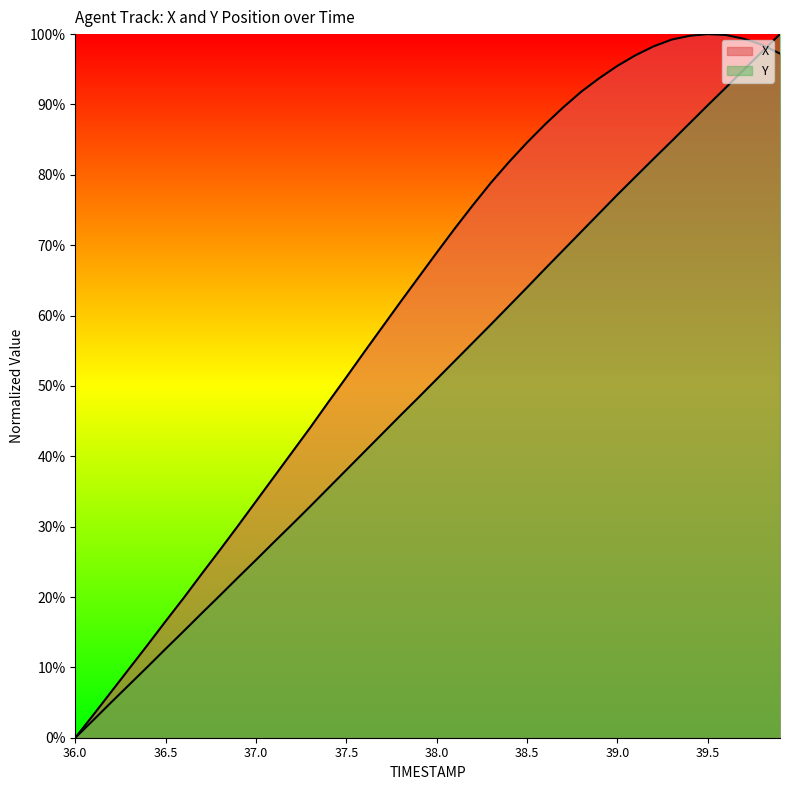

What is the average value of the X series?

0.6